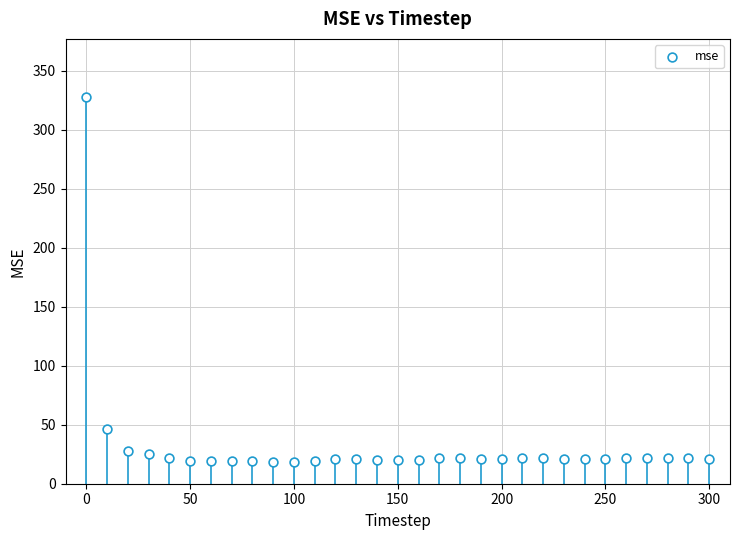

What Y value in the scatter plot is closest to 173?

46.1